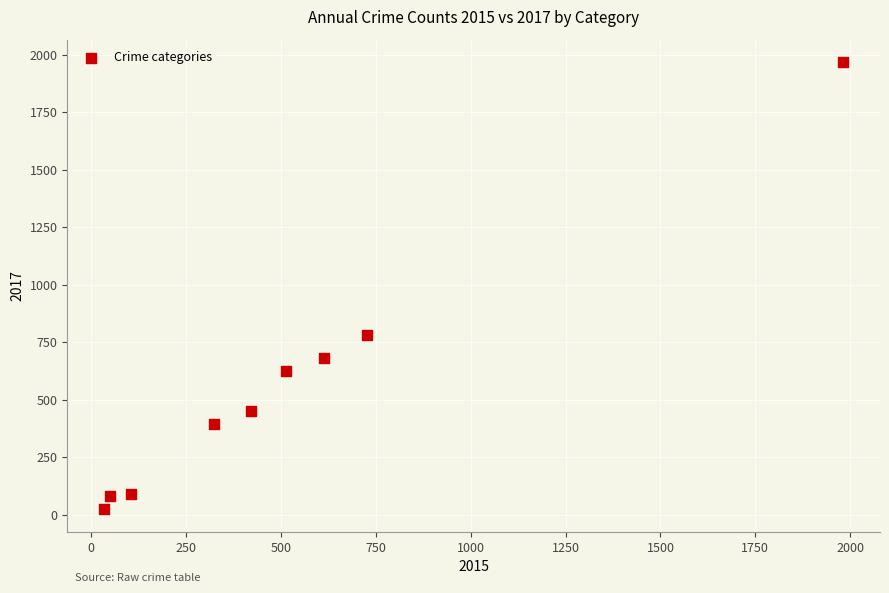

What is the average Y value?

566